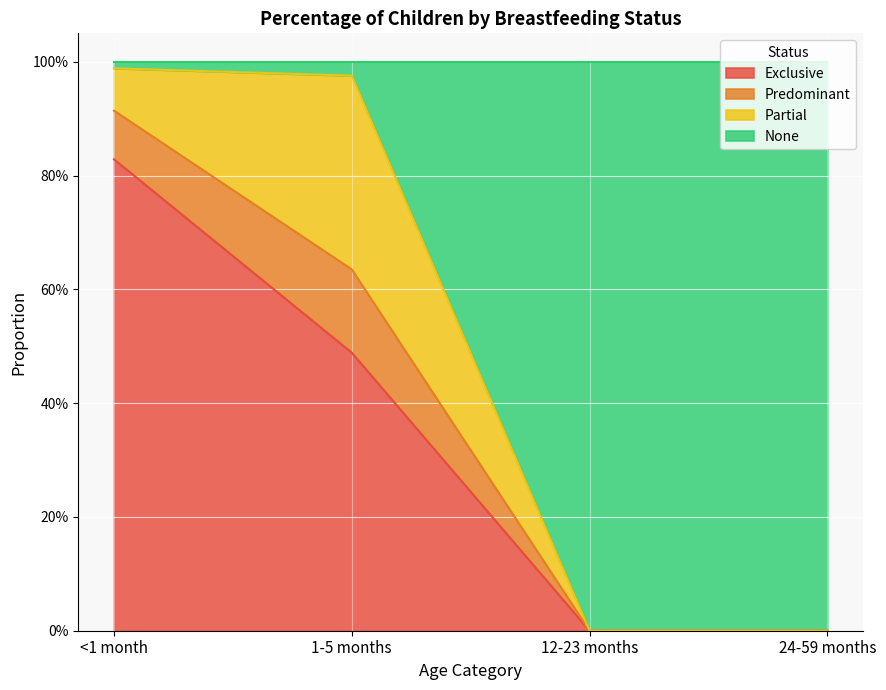

Between 24-59 months and 1-5 months, which is larger?

1-5 months